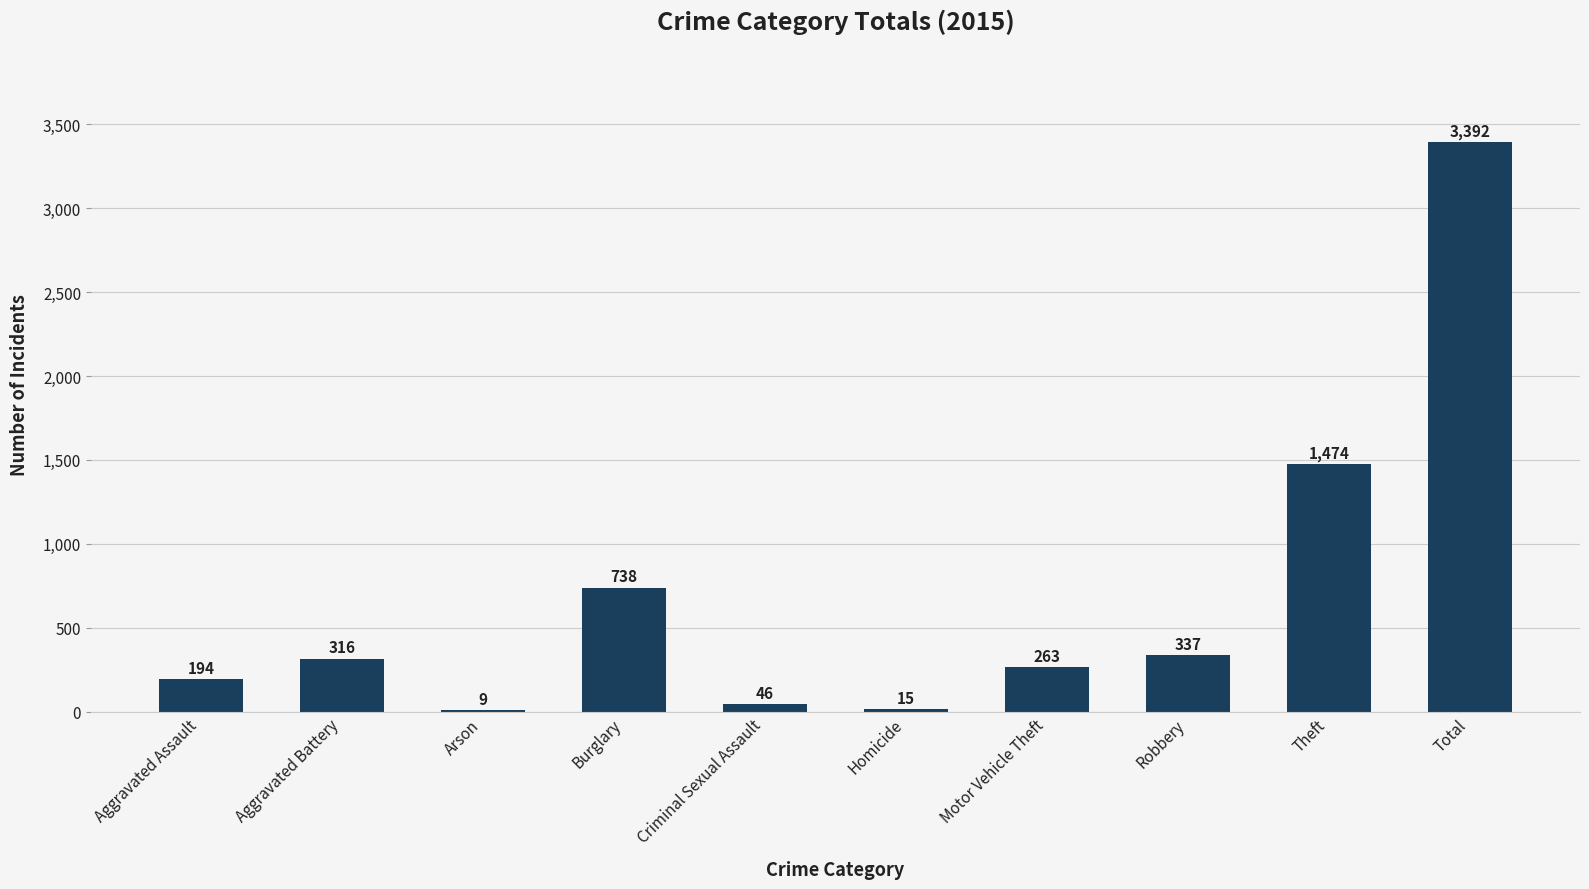

Where is the data nearest to the value 1700?

Theft